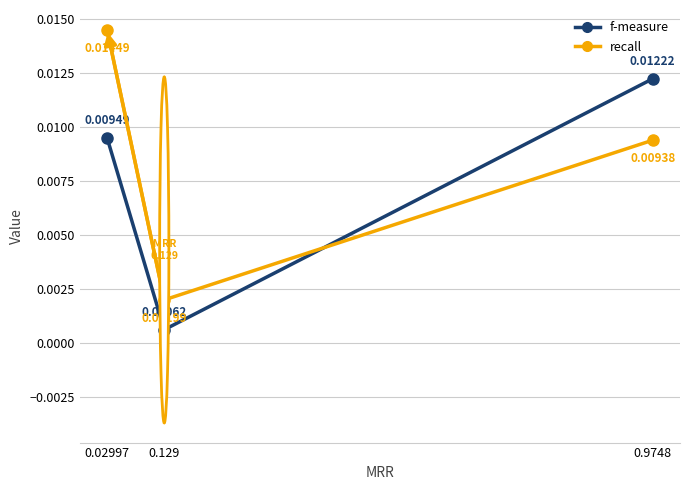

What position from the left is 0.9748?

1